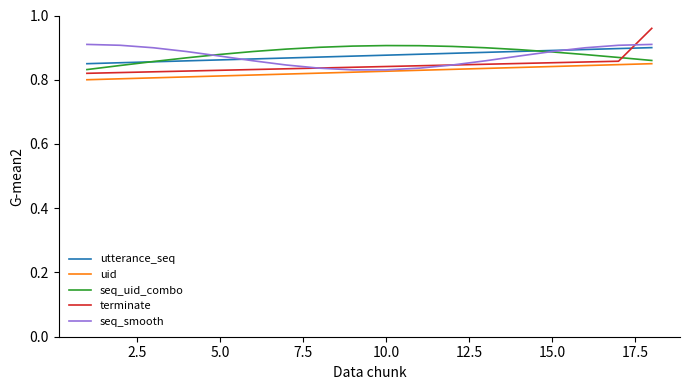

True or false: utterance_seq and uid intersect in this chart.

False